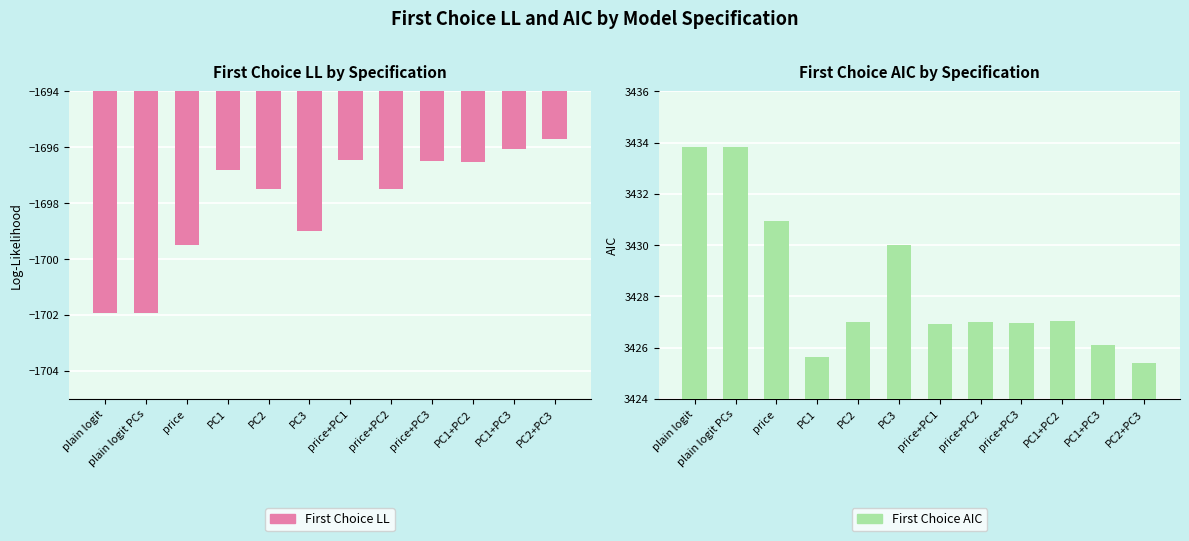

What is the label of the 9th bar from the right?

PC1